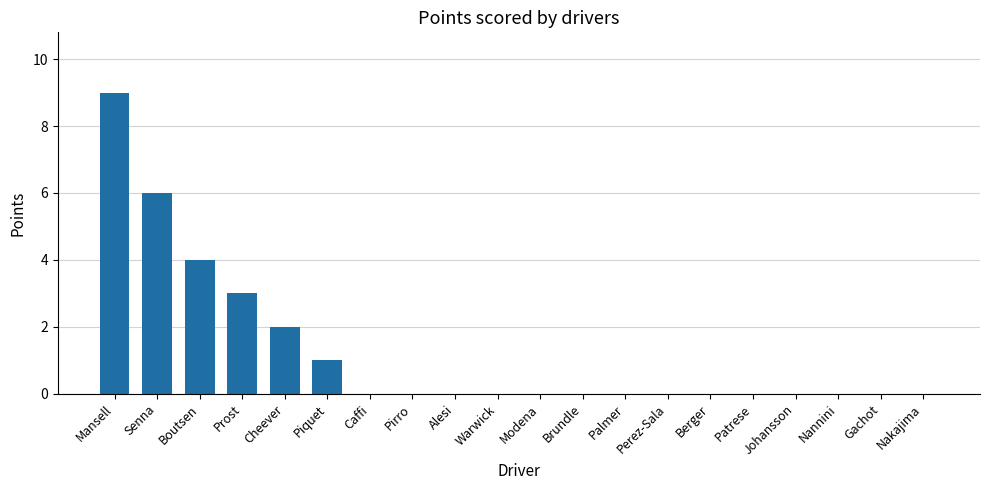

What is the sum of the values at Prost and Pirro?

3